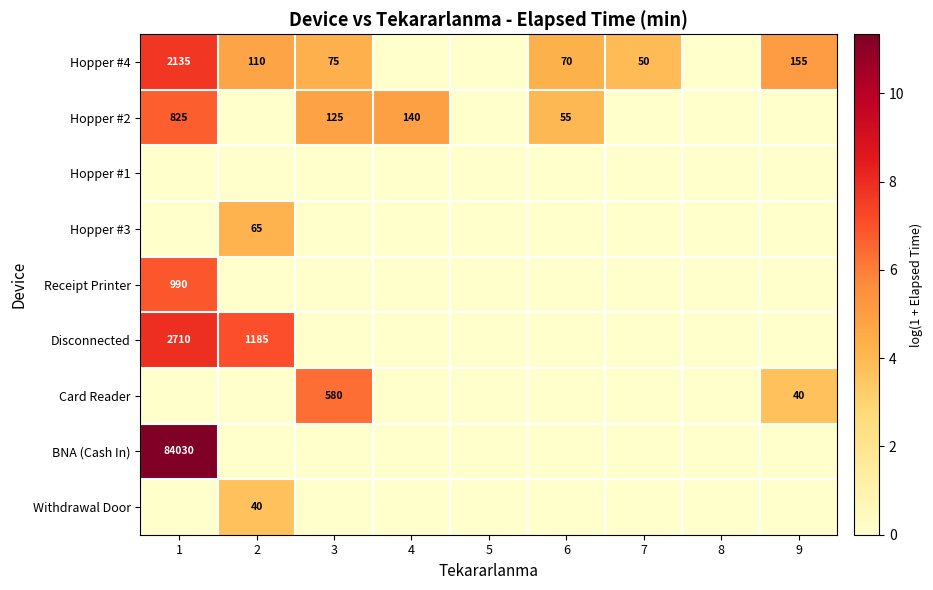

Which series has the widest spread of values?

BNA (Cash In)